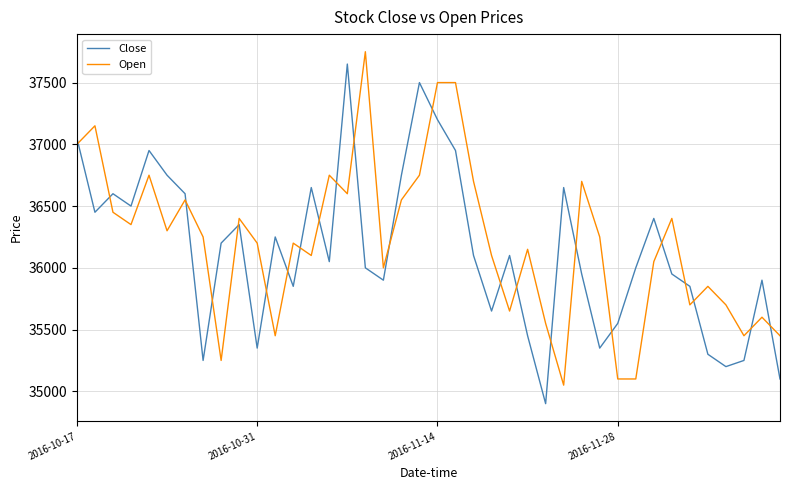

What is the difference between the maximum and minimum values in the Close series?

2750